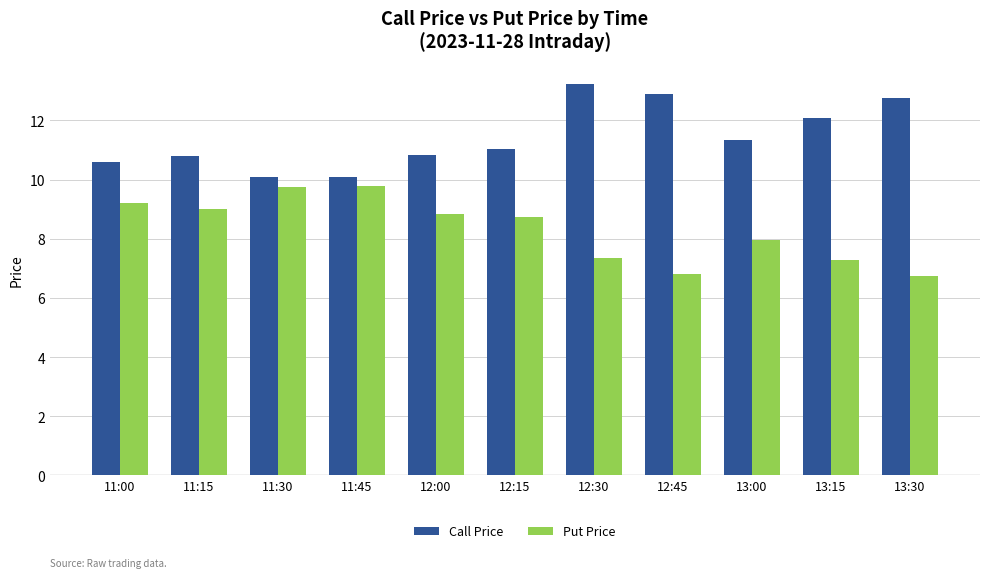

How many series are shown in this chart?

2